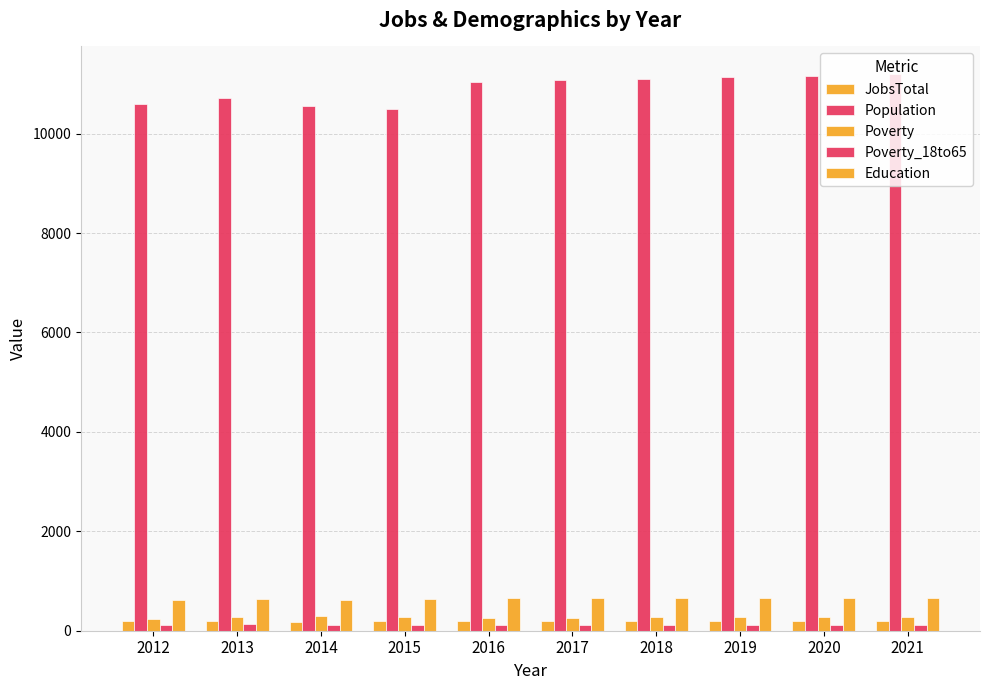

What is the value of the Population bar at the 7th from the left?

11103